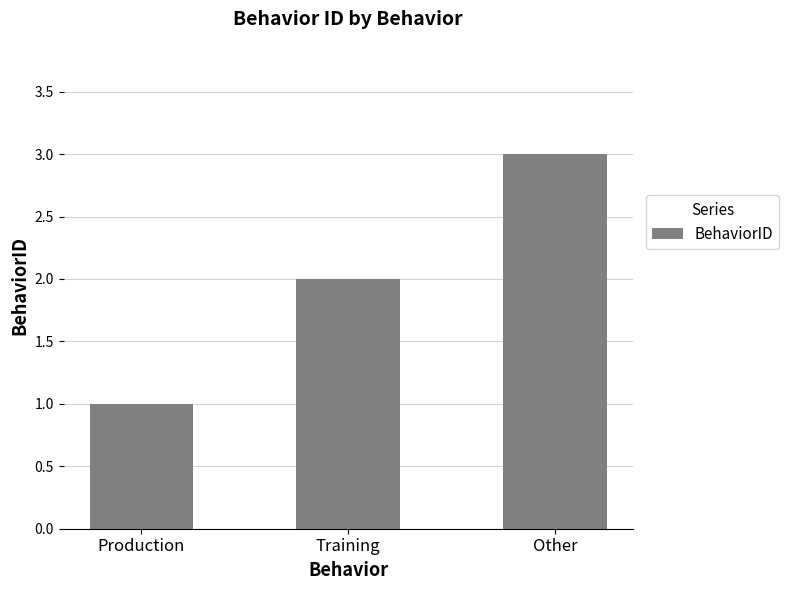

The chart shows a value of 3 at Training. True or false?

False